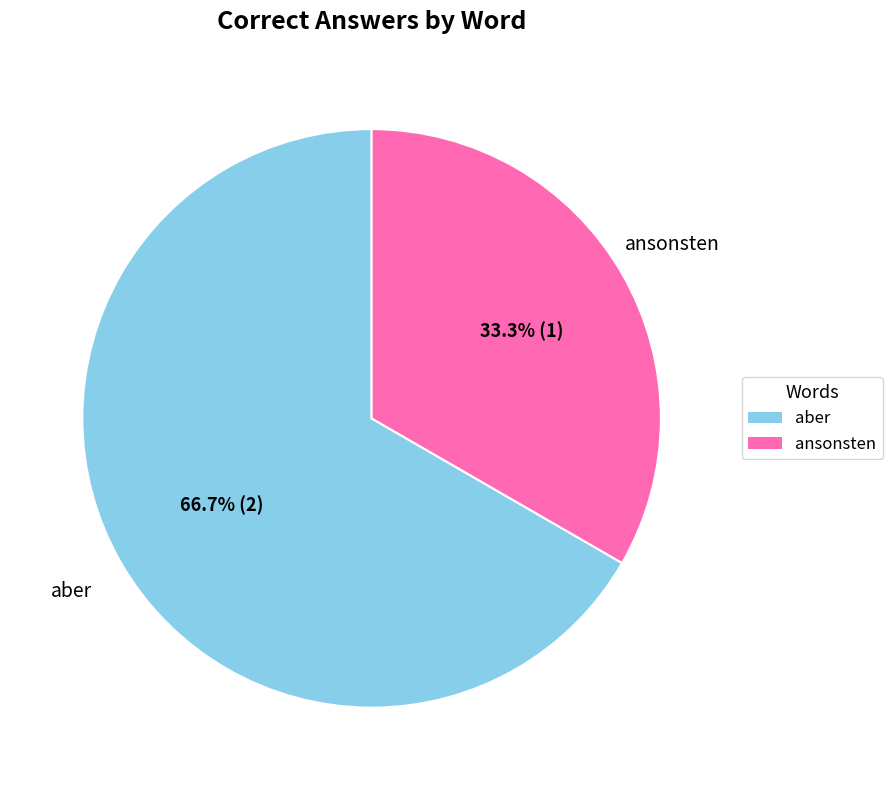

How many slices are in this pie chart?

2